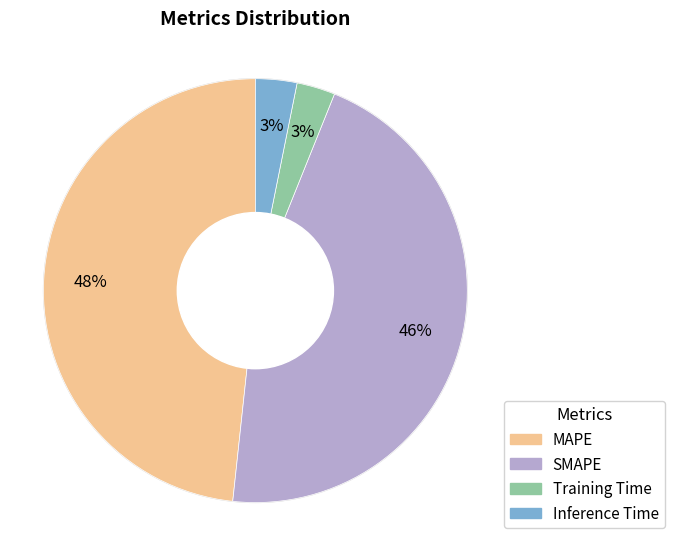

Is it true that MAPE is 41% of the pie?

False